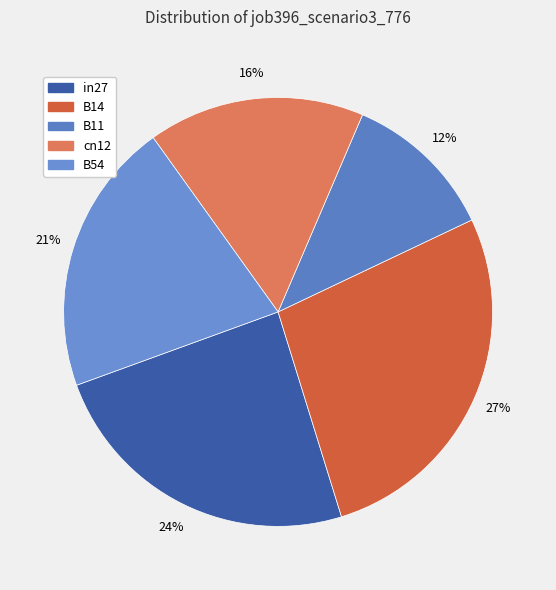

To the nearest percent, what portion does B14 represent?

27%